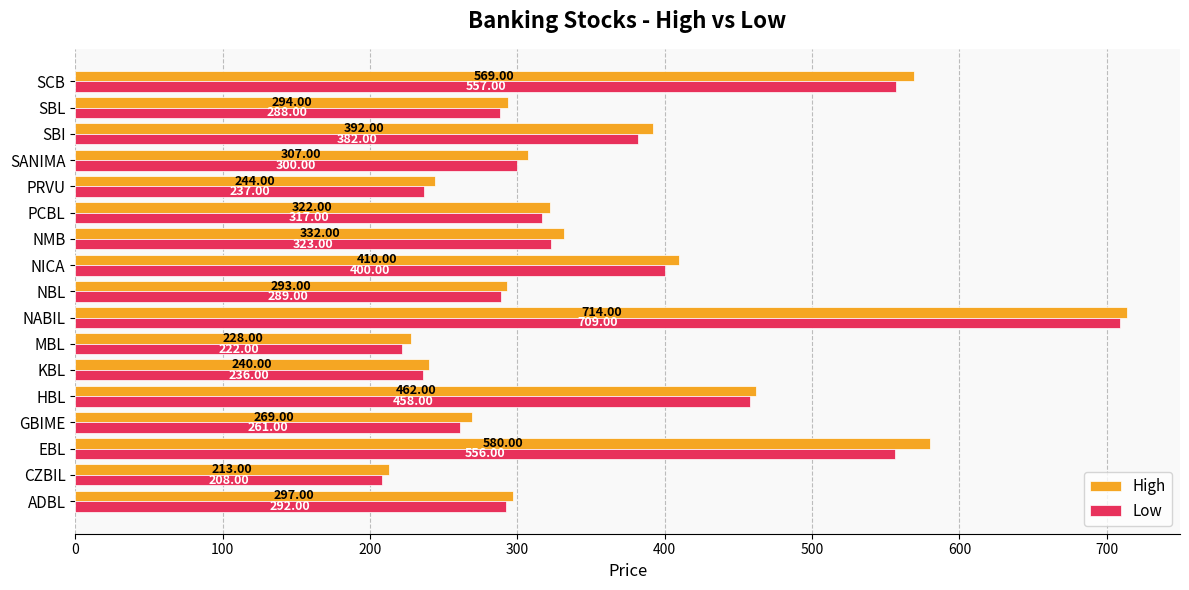

What is the sum of all High values?

6166